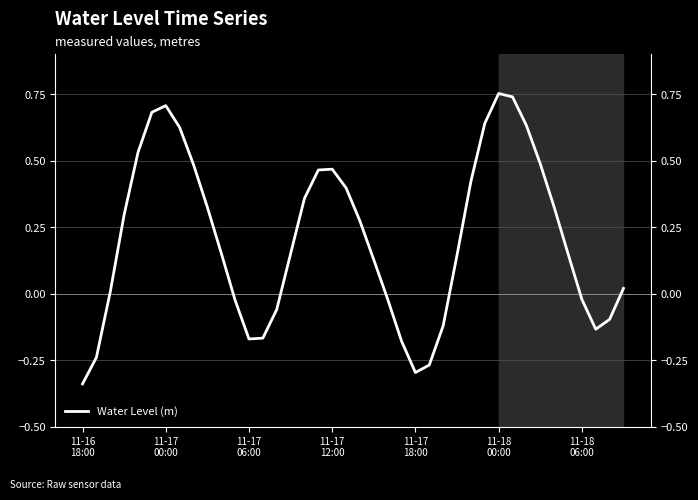

True or false: there are more than 0 points higher than both neighbors.

True